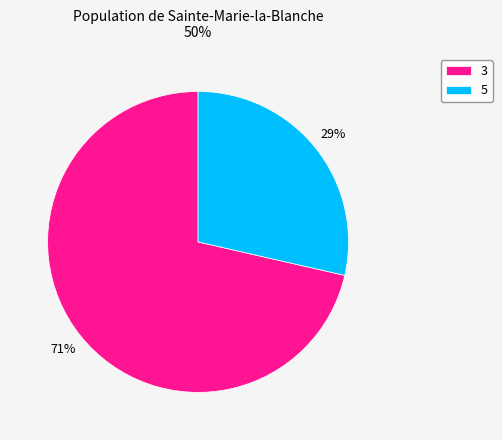

To the nearest percent, what is the average slice percentage?

50%